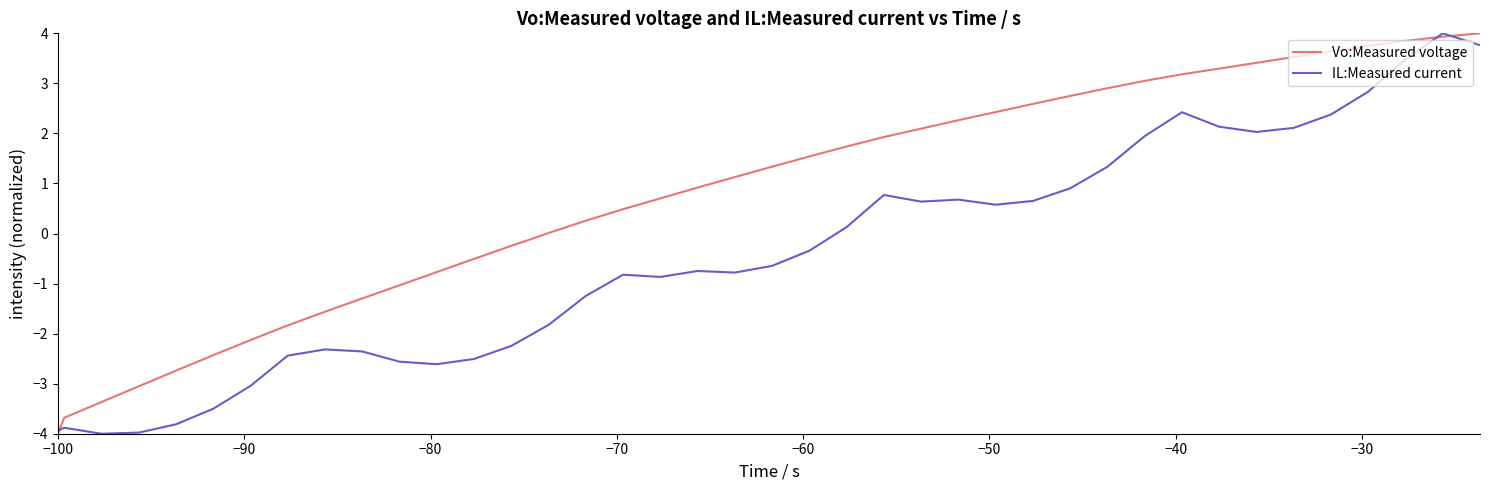

List the series in order of their overall mean, highest first.

Vo:Measured voltage, IL:Measured current